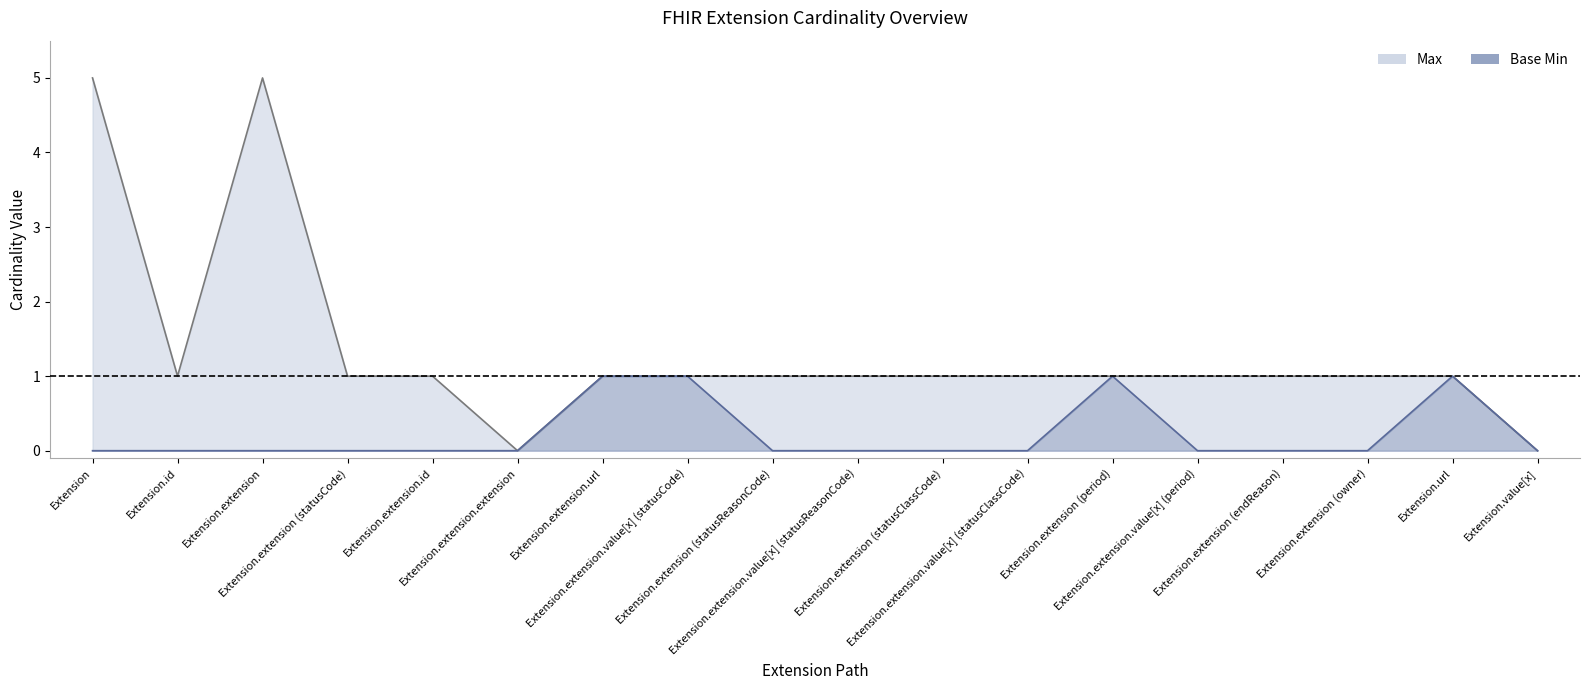

Does the chart have visible grid lines?

No